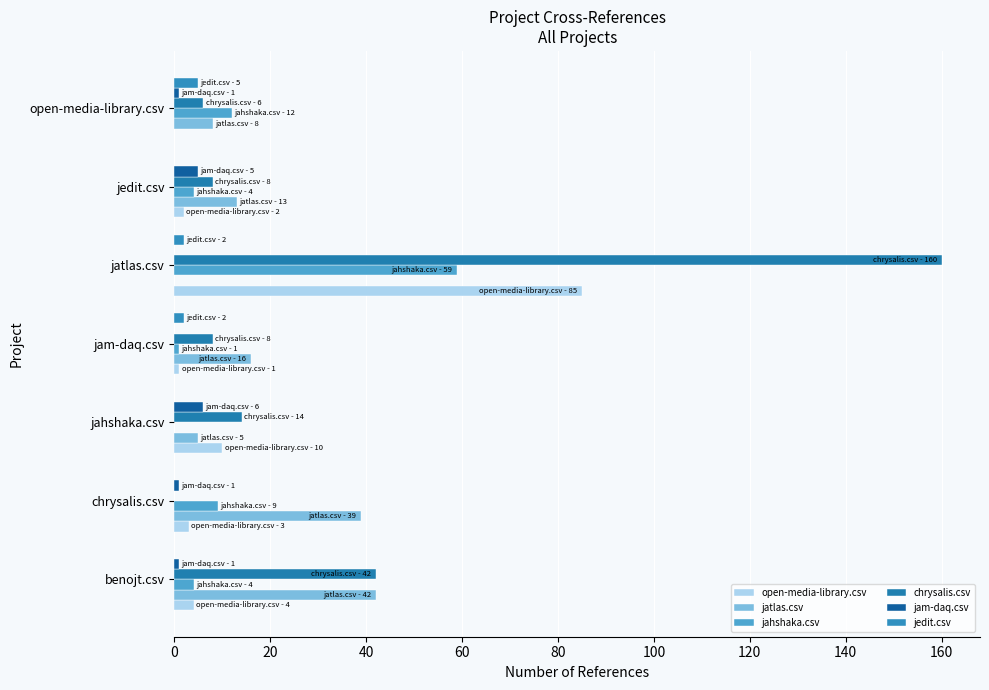

Reading left to right, list all the values displayed in this chart.

open-media-library.csv: 4	3	10	1	85	2	0
jatlas.csv: 42	39	5	16	0	13	8
jahshaka.csv: 4	9	0	1	59	4	12
chrysalis.csv: 42	0	14	8	160	8	6
jam-daq.csv: 1	1	6	0	0	5	1
jedit.csv: 0	0	0	2	2	0	5